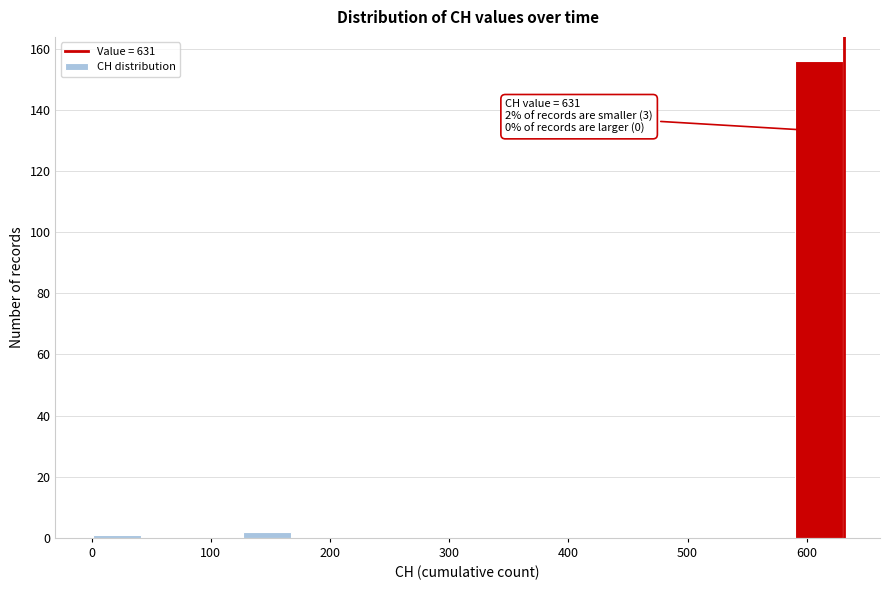

Over which range of the x-axis is the bar tallest?

590 to 630